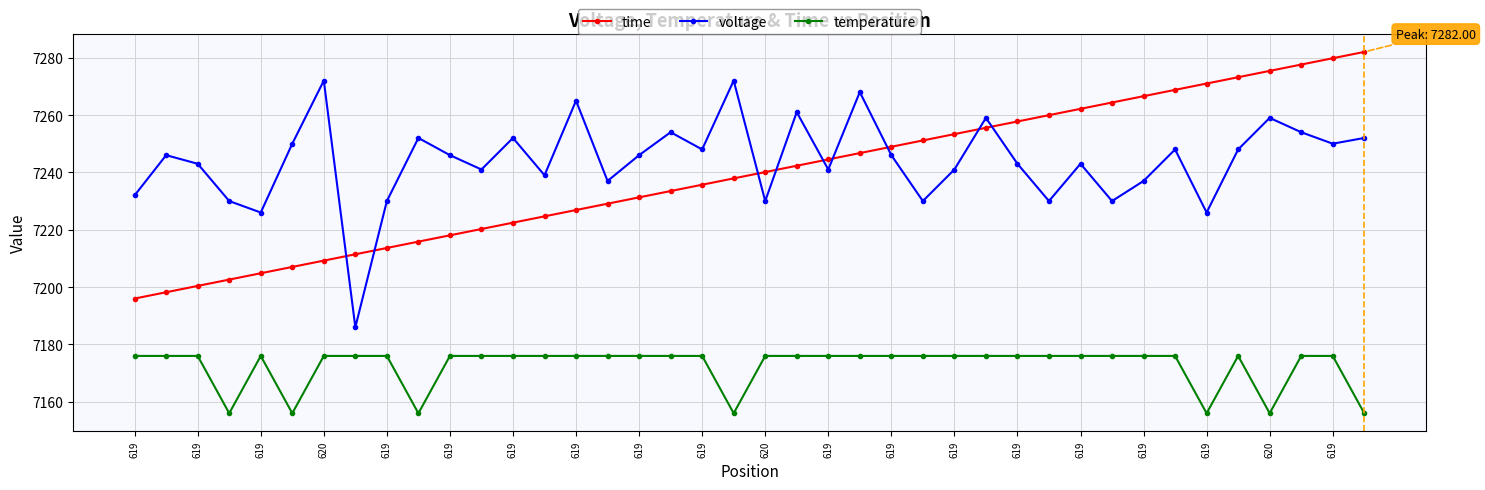

What is the greatest value displayed?

7282.0